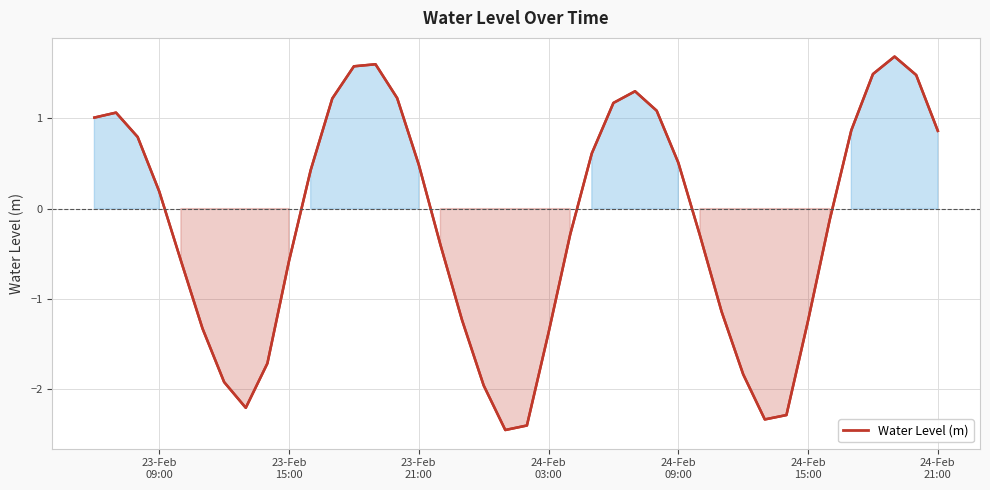

What is the difference between the second highest and minimum values?

4.0